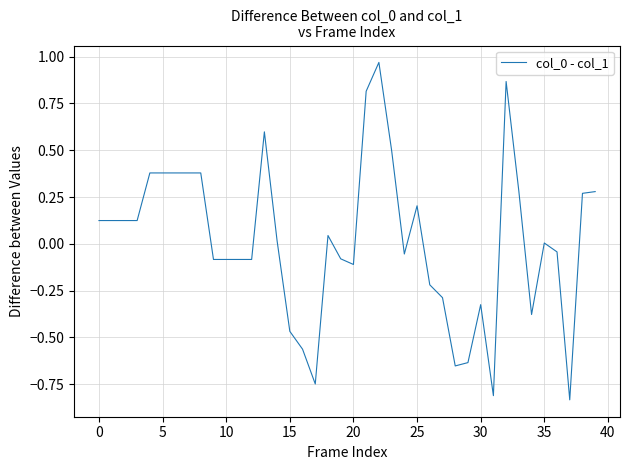

What is the difference between the maximum and minimum values?

1.8